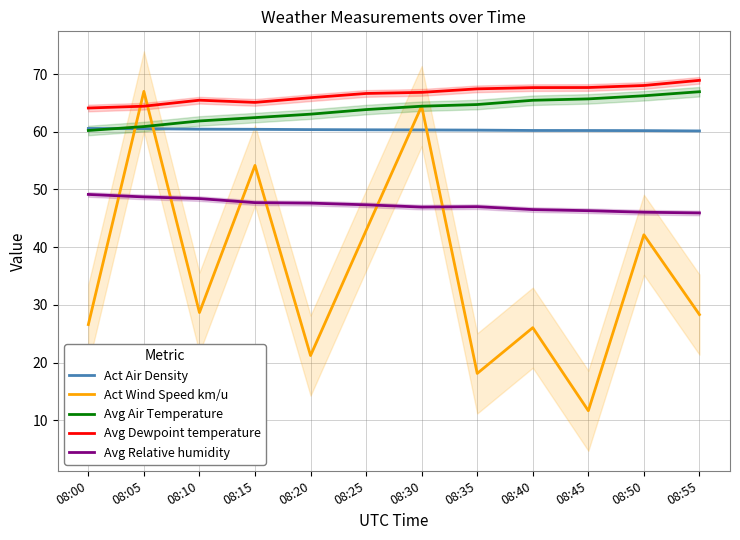

Reading left to right, what are all the values shown in this chart?

Act Air Density: 08:00=60.6	08:05=60.5	08:10=60.5	08:15=60.4	08:20=60.4	08:25=60.3	08:30=60.3	08:35=60.3	08:40=60.2	08:45=60.2	08:50=60.2	08:55=60.1
Act Wind Speed km/u: 08:00=26.6	08:05=67.0	08:10=28.7	08:15=54.2	08:20=21.2	08:25=42.9	08:30=64.5	08:35=18.1	08:40=26.0	08:45=11.7	08:50=42.1	08:55=28.3
Avg Air Temperature: 08:00=60.2	08:05=60.9	08:10=61.9	08:15=62.5	08:20=63.1	08:25=63.9	08:30=64.4	08:35=64.7	08:40=65.5	08:45=65.7	08:50=66.2	08:55=66.9
Avg Dewpoint temperature: 08:00=64.1	08:05=64.4	08:10=65.5	08:15=65.1	08:20=65.9	08:25=66.6	08:30=66.8	08:35=67.4	08:40=67.7	08:45=67.7	08:50=68.0	08:55=68.9
Avg Relative humidity: 08:00=49.1	08:05=48.7	08:10=48.4	08:15=47.7	08:20=47.6	08:25=47.3	08:30=47.0	08:35=47.0	08:40=46.5	08:45=46.3	08:50=46.1	08:55=45.9